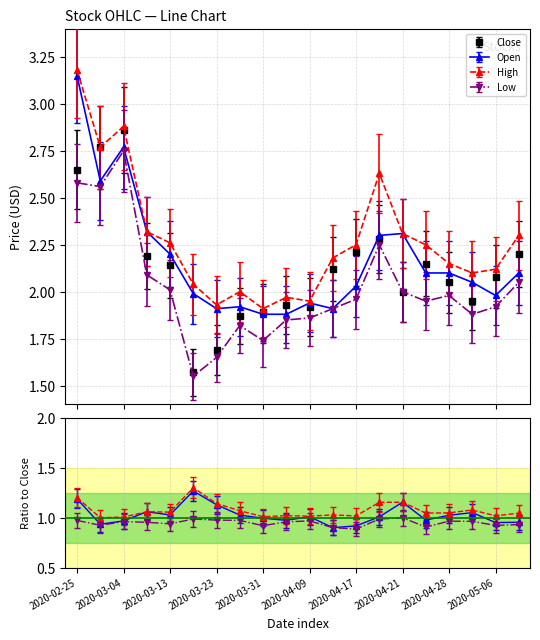

How many data points in Close are above 2?

12